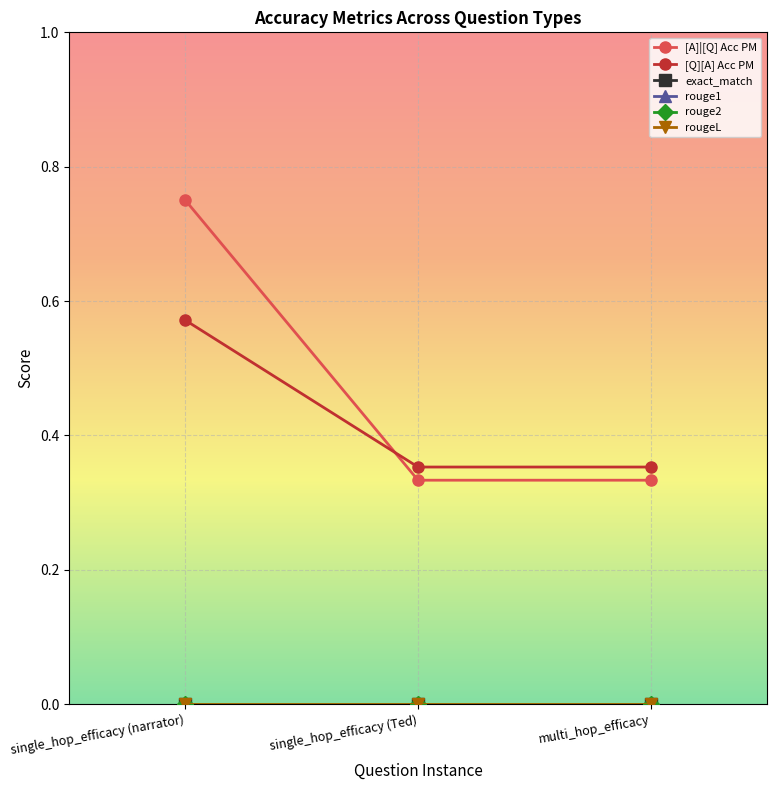

The [Q][A] Acc PM series shows 0.4 at single_hop_efficacy (Ted). True or false?

True